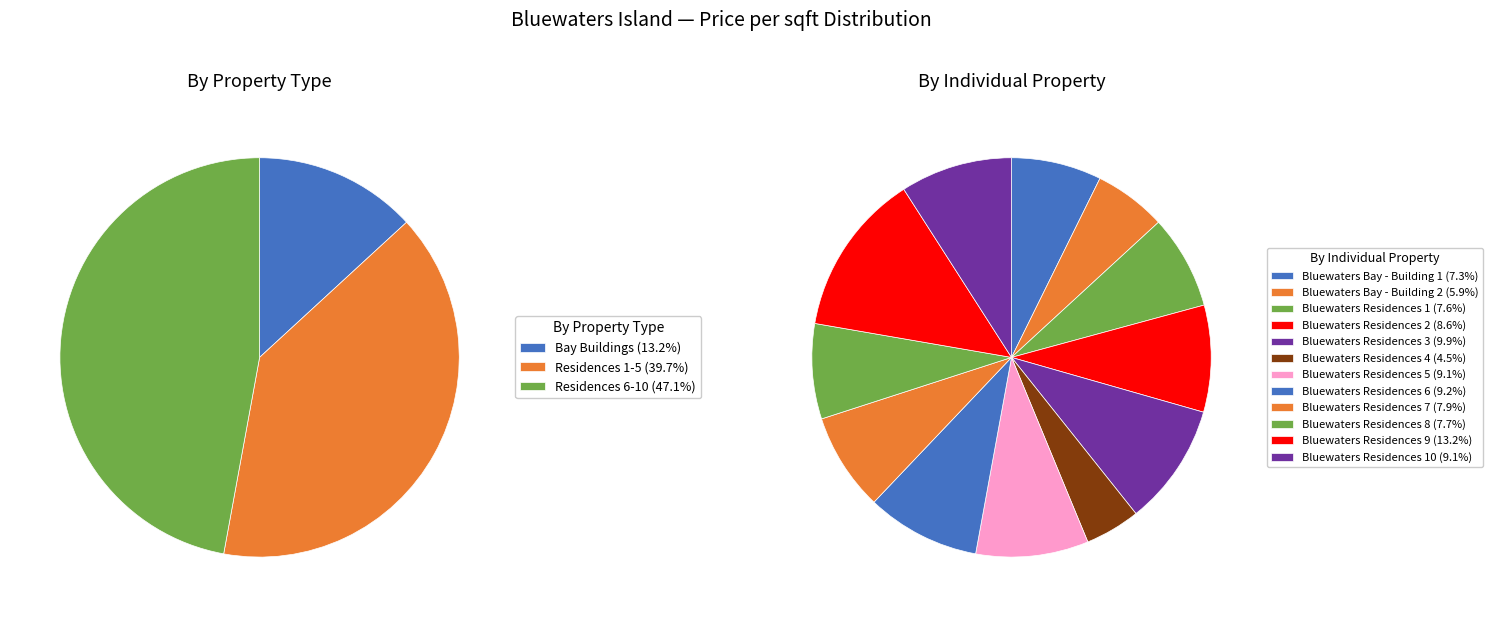

Rank the categories by value from highest to lowest.

Bluewaters Residences 9, Bluewaters Residences 3, Bluewaters Residences 6, Bluewaters Residences 5, Bluewaters Residences 10, Bluewaters Residences 2, Bluewaters Residences 7, Bluewaters Residences 8, Bluewaters Residences 1, Bluewaters Bay - Building 1, Bluewaters Bay - Building 2, Bluewaters Residences 4